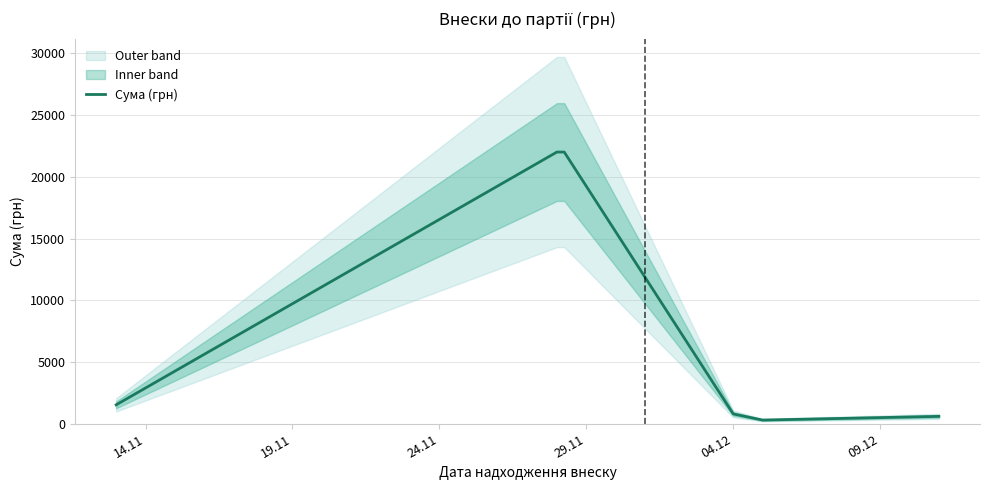

What is the minimum value shown in the chart?

300.0